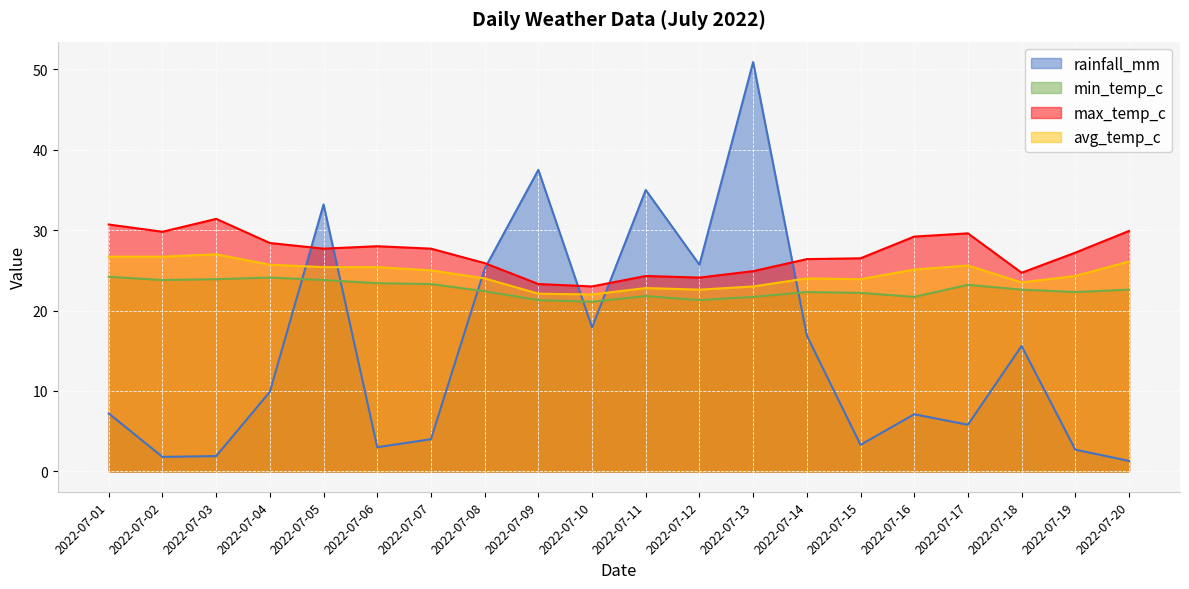

Reading left to right, list all the values displayed in this chart.

rainfall_mm: 7.2	1.8	1.9	9.9	33.2	3.0	4.0	25.2	37.5	17.9	35.0	25.7	50.9	16.9	3.3	7.1	5.8	15.6	2.7	1.3
min_temp_c: 24.2	23.8	23.9	24.1	23.8	23.4	23.3	22.4	21.3	21.1	21.8	21.3	21.7	22.3	22.2	21.7	23.2	22.6	22.3	22.6
max_temp_c: 30.7	29.8	31.4	28.4	27.7	28.0	27.7	25.9	23.3	23.0	24.3	24.1	24.9	26.4	26.5	29.2	29.6	24.7	27.2	29.9
avg_temp_c: 26.7	26.7	27.0	25.7	25.4	25.4	25.0	24.0	22.1	22.0	22.8	22.6	23.0	24.0	23.9	25.1	25.6	23.5	24.3	26.1